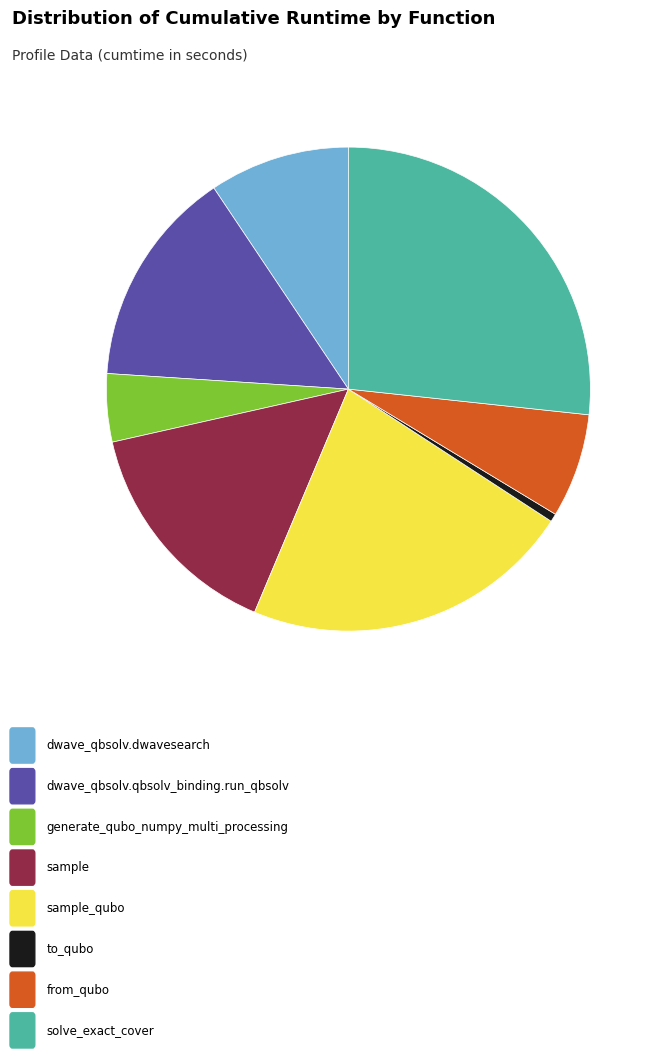

Is there any slice that represents more than half of the pie?

No